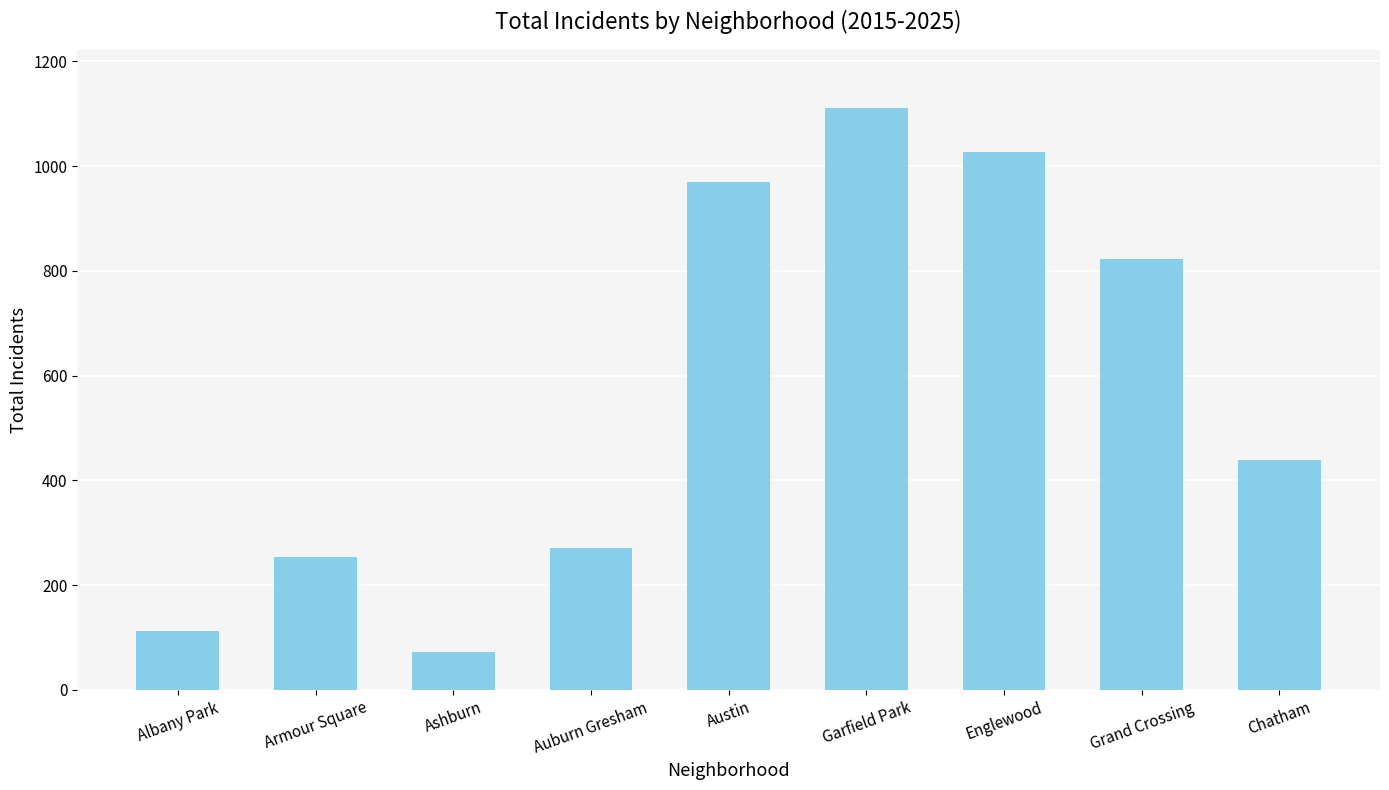

True or false: the data shows 1028 at Englewood.

True